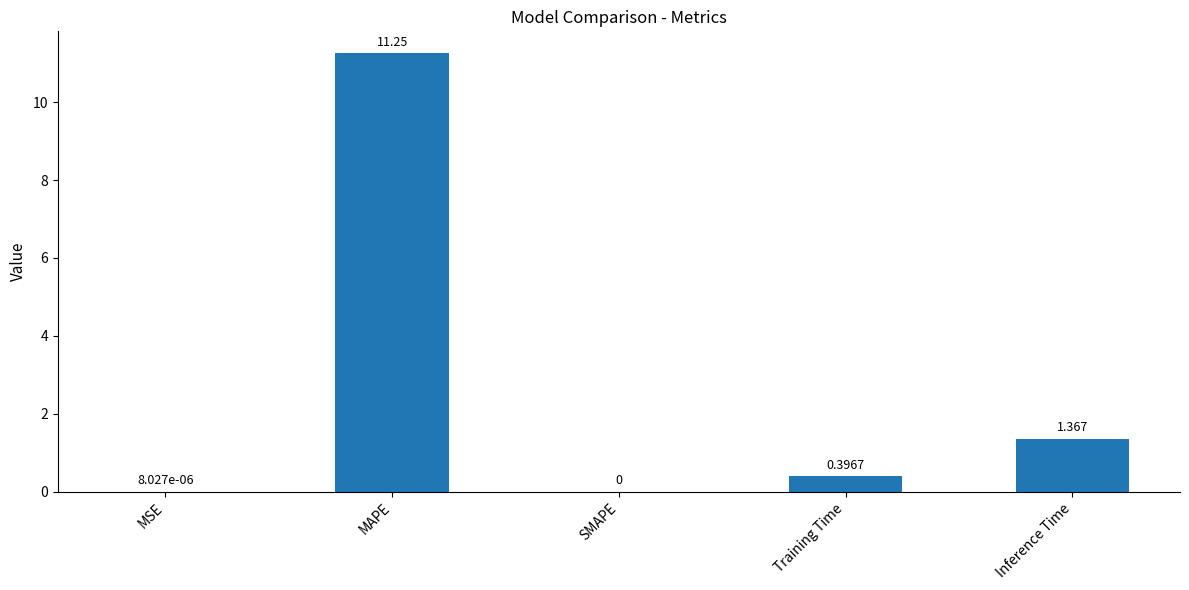

What is the maximum value shown in the chart?

11.3